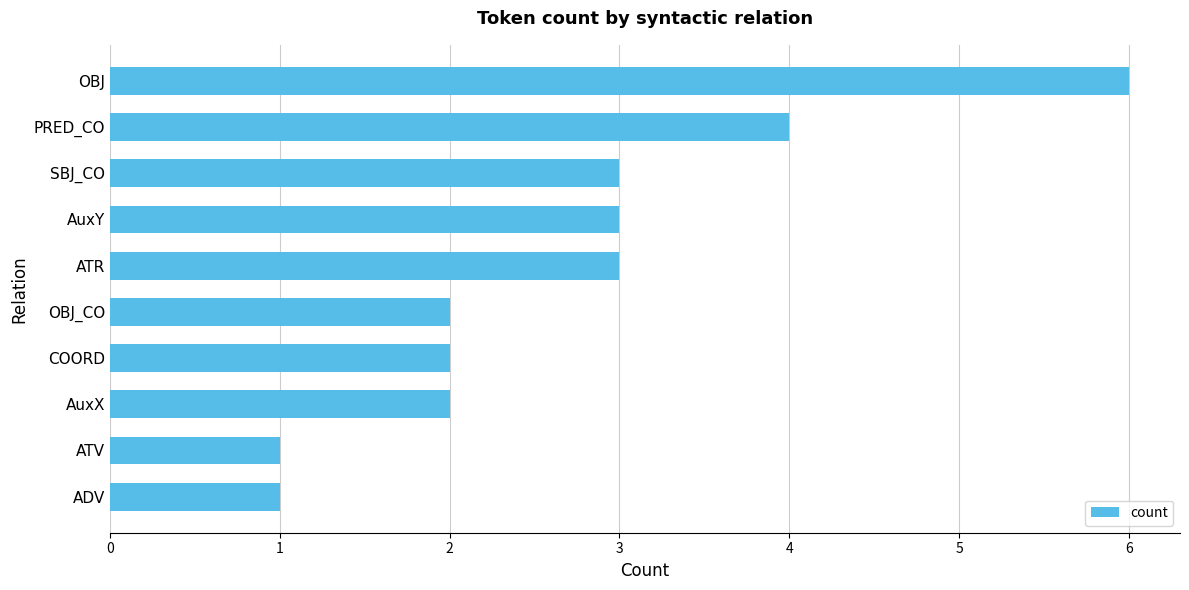

What is the difference between the maximum and minimum values?

5